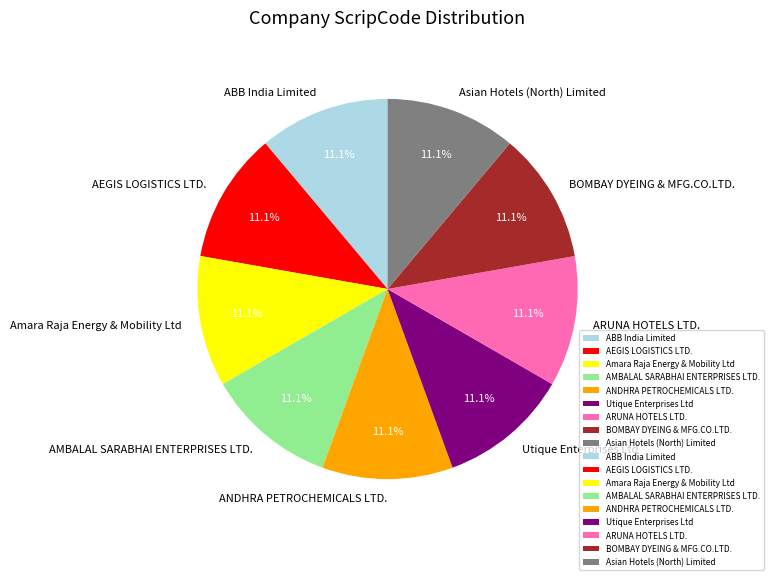

To the nearest percent, what portion does AMBALAL SARABHAI ENTERPRISES LTD. represent?

11%